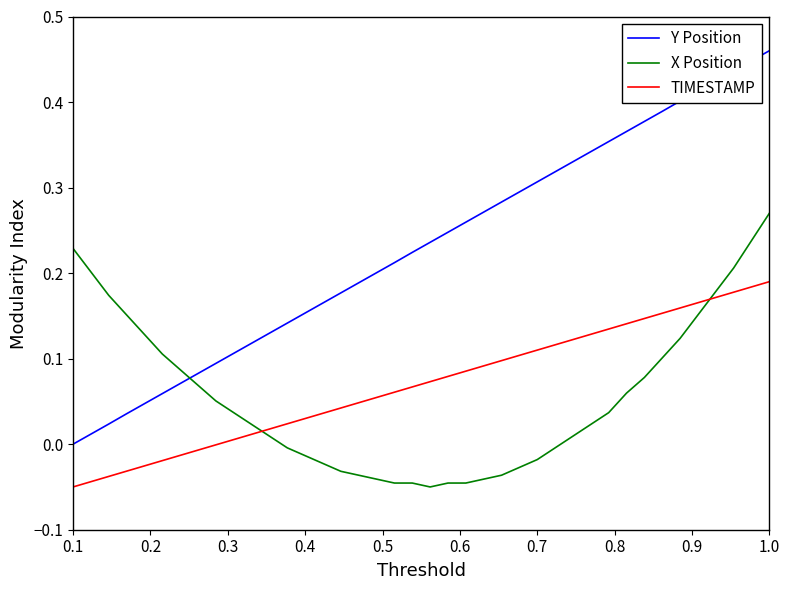

Which series has the widest spread of values?

Y Position